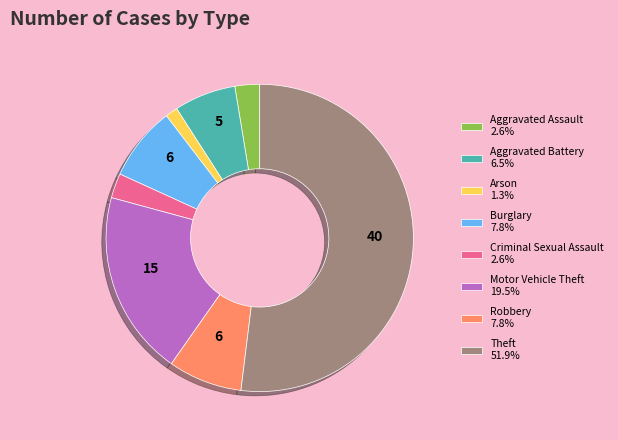

How many slices are in this pie chart?

8